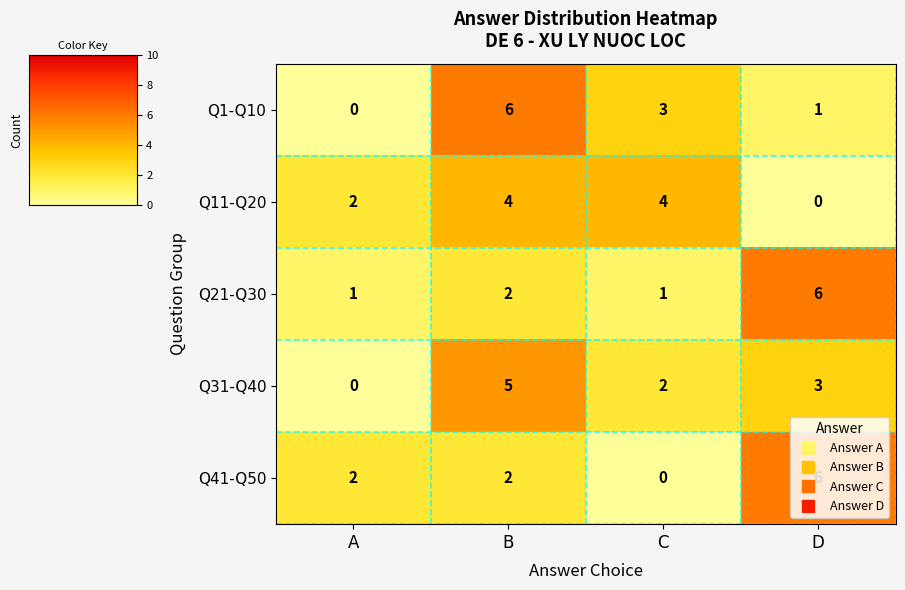

At which category is the sum across all series the highest?

B